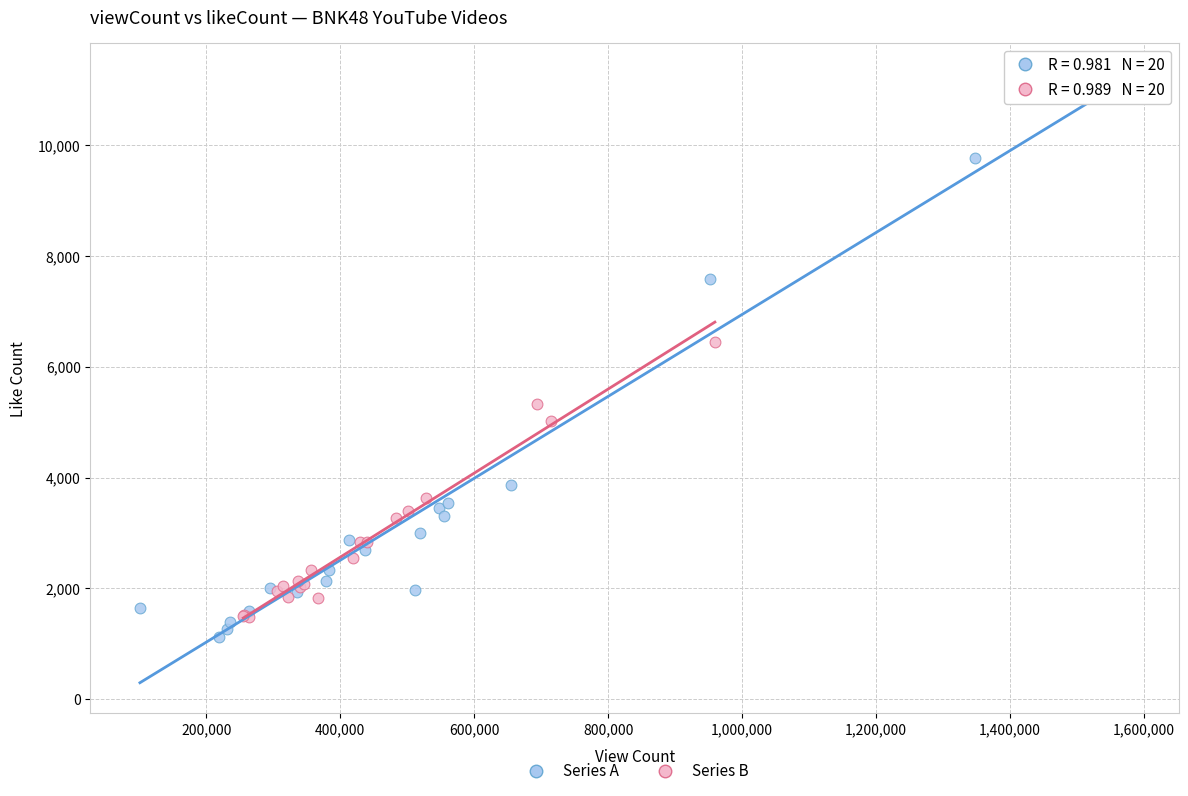

Which series contains the highest Y value?

Series A